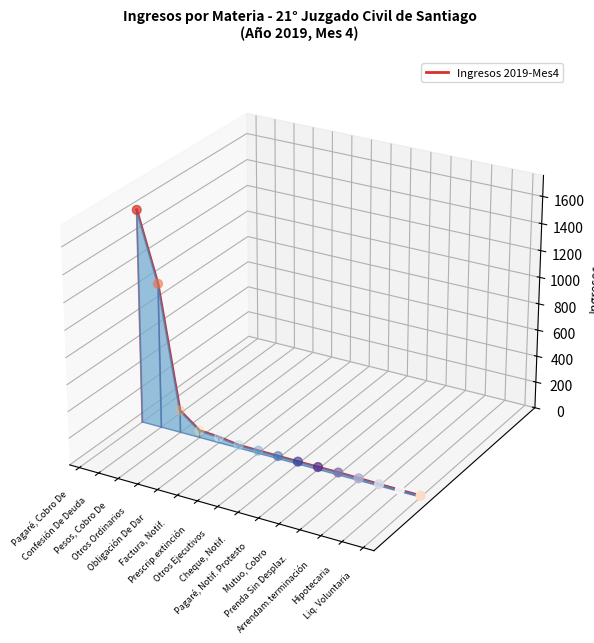

Which has a higher value, Pesos, Cobro De or Otros Ordinarios?

Pesos, Cobro De